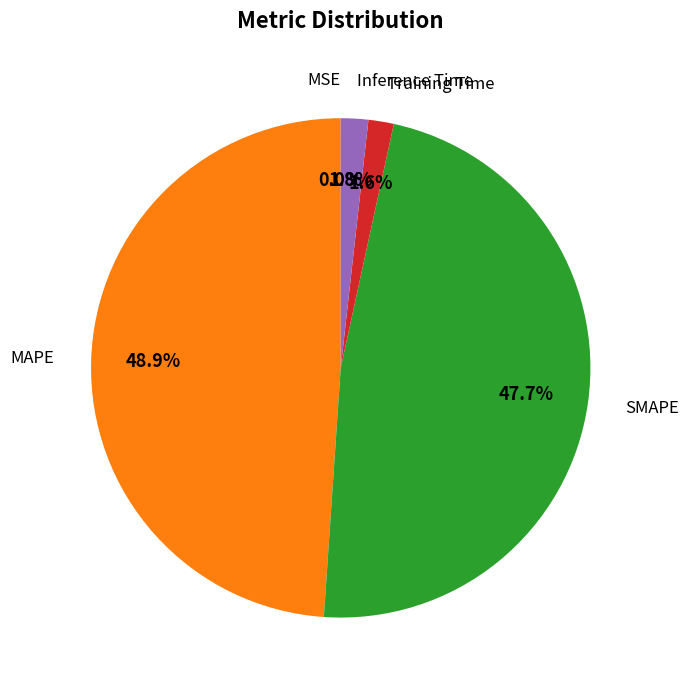

Does any single category account for the majority?

No